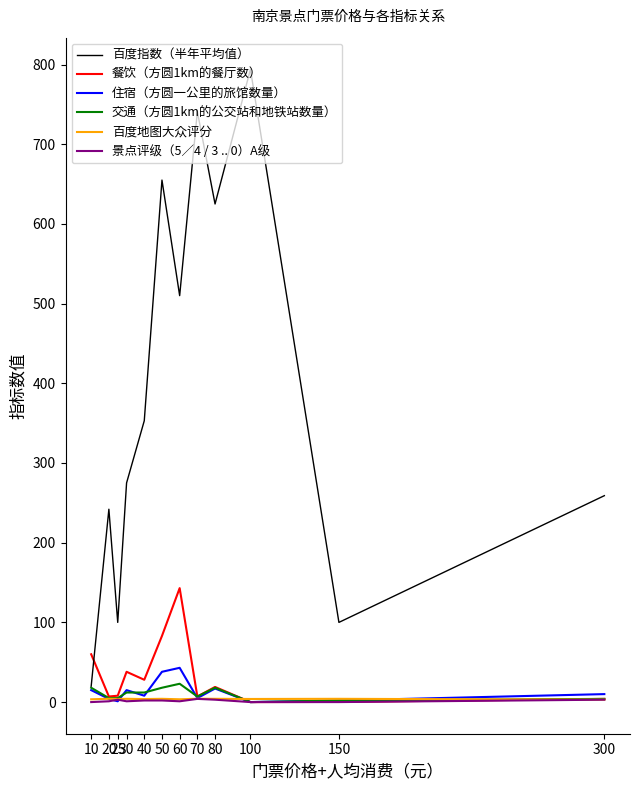

Which series changed the most between 30 and 50?

百度指数（半年平均值）